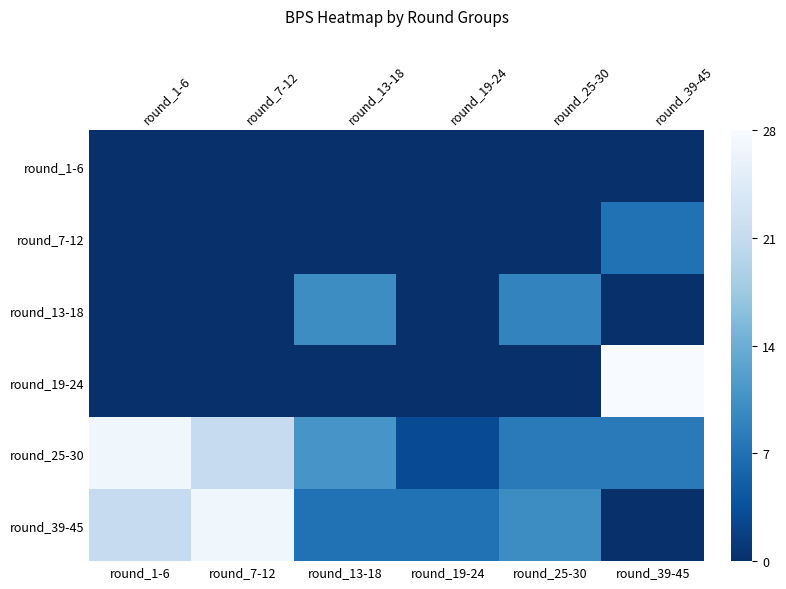

Which series has the largest range (max minus min)?

round_19-24